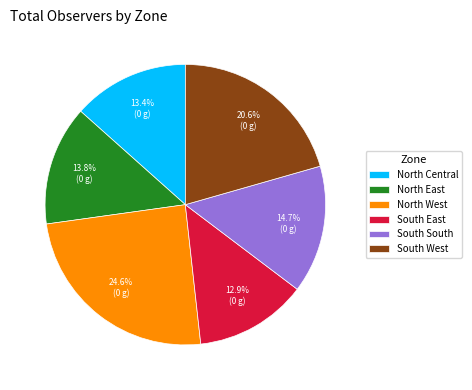

To the nearest percent, what is the difference between the largest and smallest slice percentages?

12%